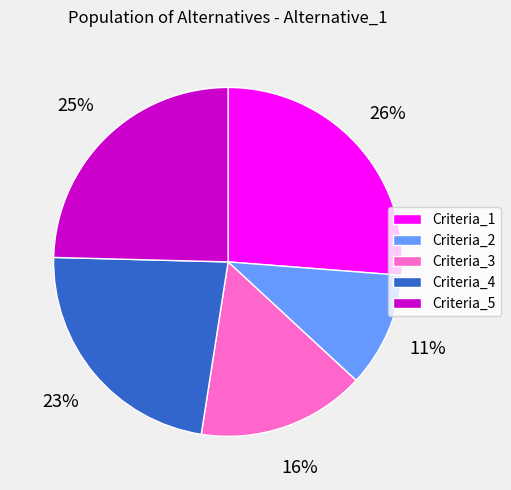

The Criteria_2 slice represents 11% of the pie. True or false?

True